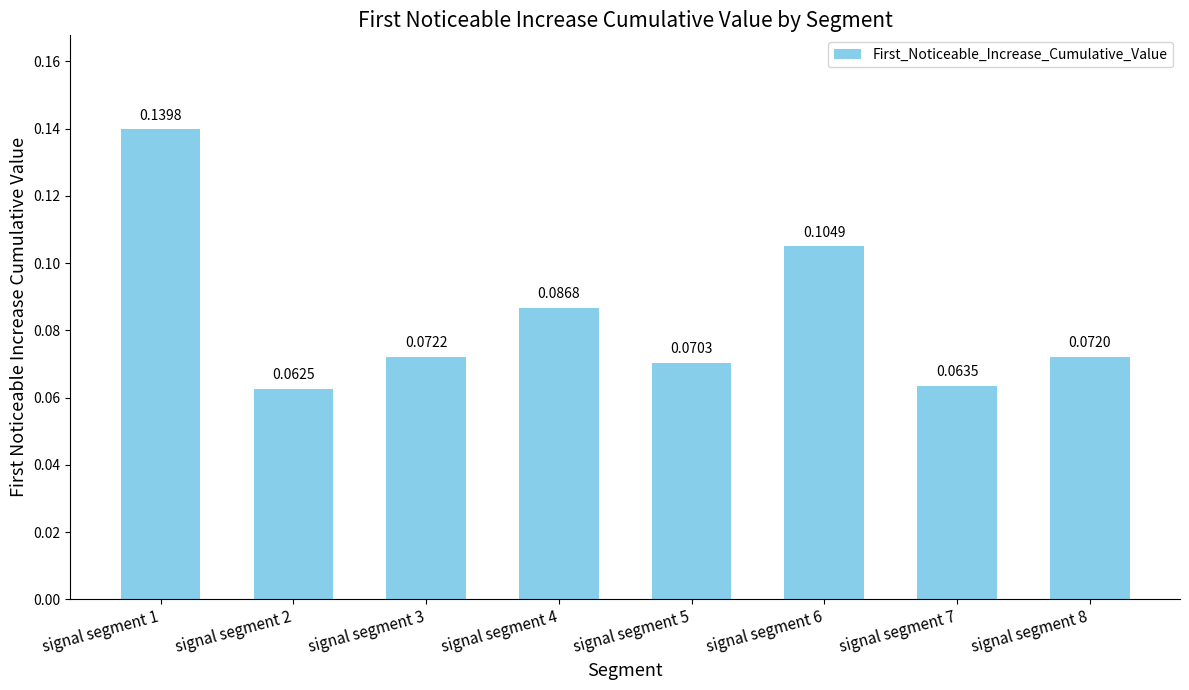

Rank the categories by value from highest to lowest.

signal segment 1, signal segment 6, signal segment 4, signal segment 3, signal segment 8, signal segment 5, signal segment 7, signal segment 2